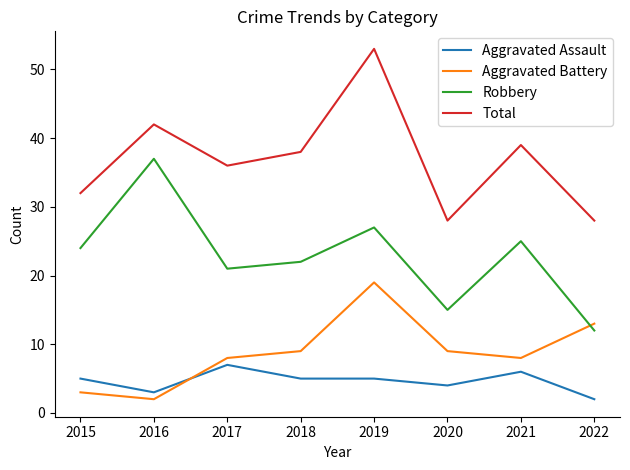

At 2018, list the series in order from smallest to largest.

Aggravated Assault, Aggravated Battery, Robbery, Total